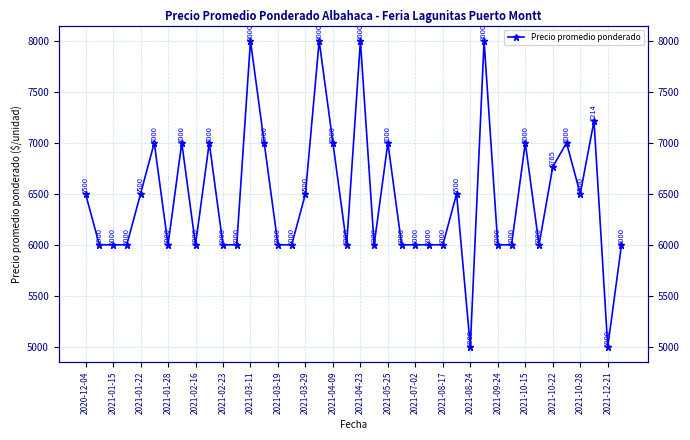

Is it true that the value at 2021-02-23 is 2957?

False